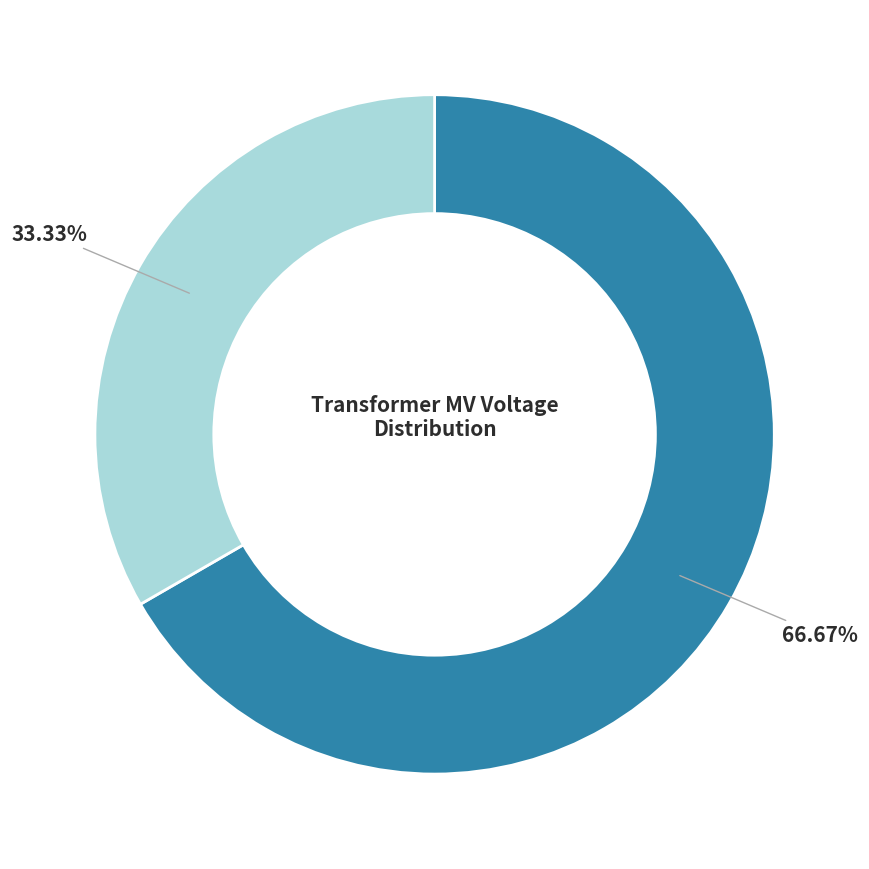

Does any single category account for the majority?

Yes